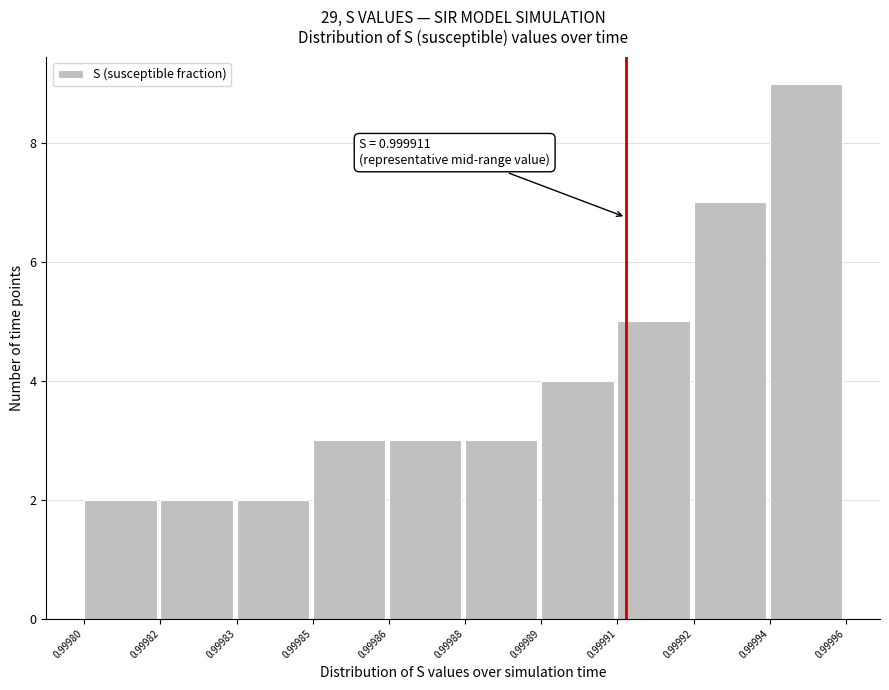

Reading right to left, what are all the values shown in this chart?

9	7	5	4	3	3	3	2	2	2